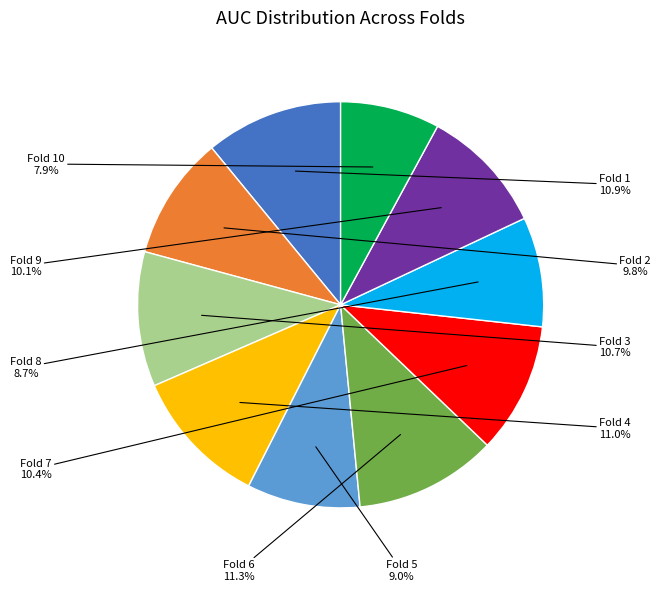

Is there a majority slice in this chart?

No